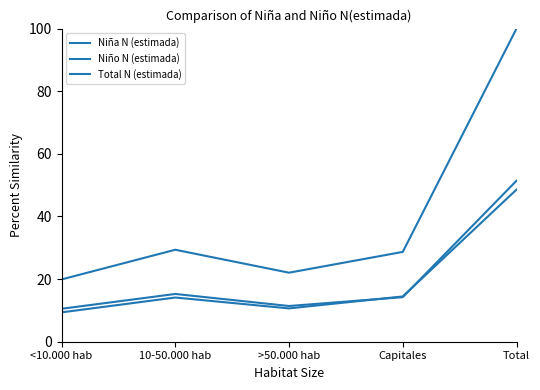

True or false: Total N (estimada) and Niño N (estimada) intersect in this chart.

False